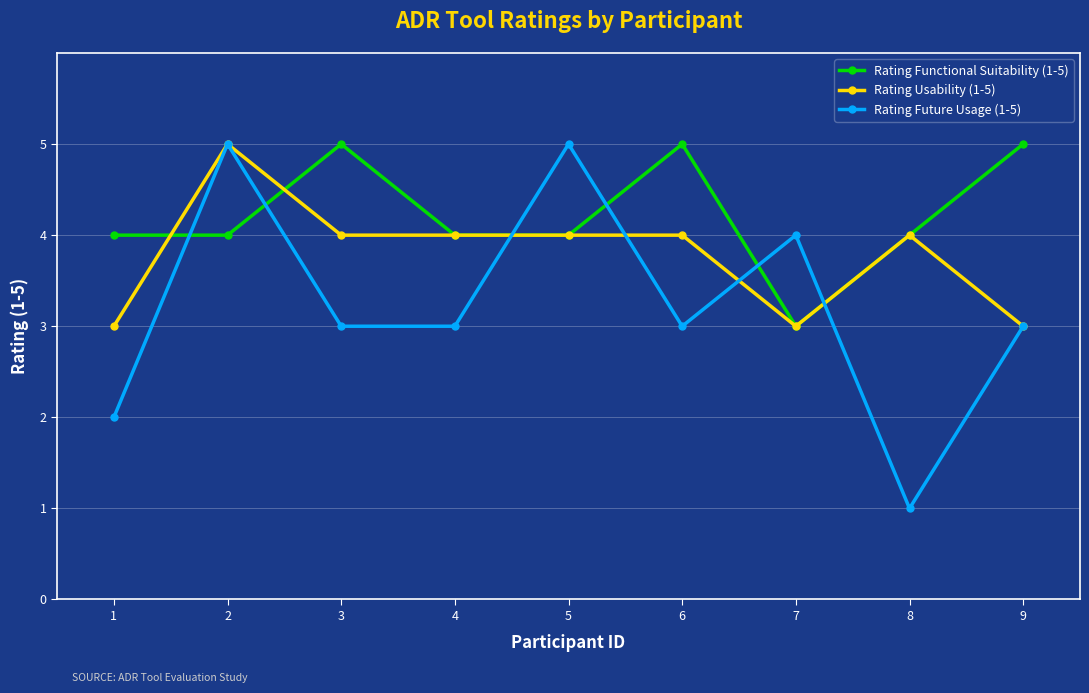

What is the approximate value of Rating Usability (1-5) at 2?

5